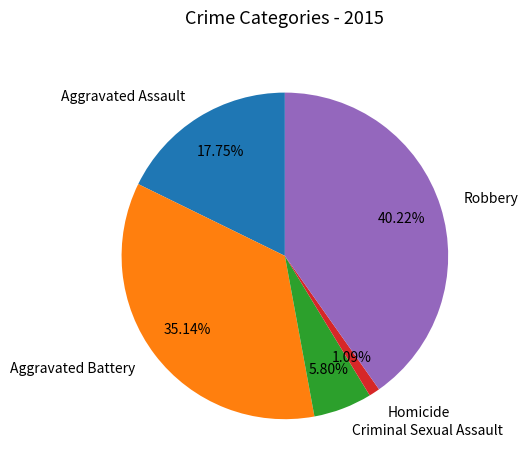

Between Aggravated Assault and Criminal Sexual Assault, which is larger?

Aggravated Assault